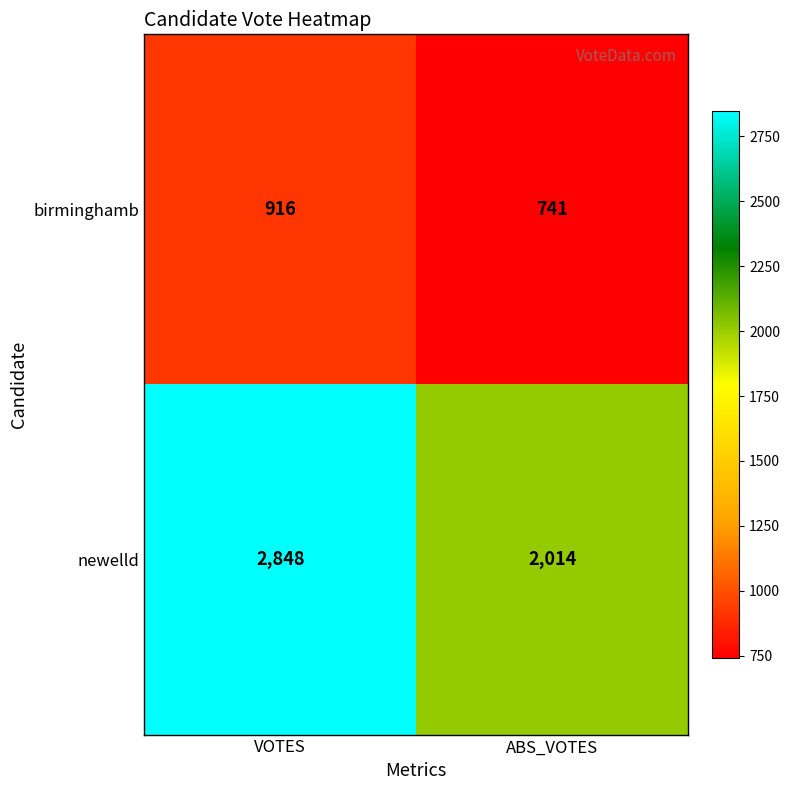

At which category is the sum across all series the highest?

VOTES